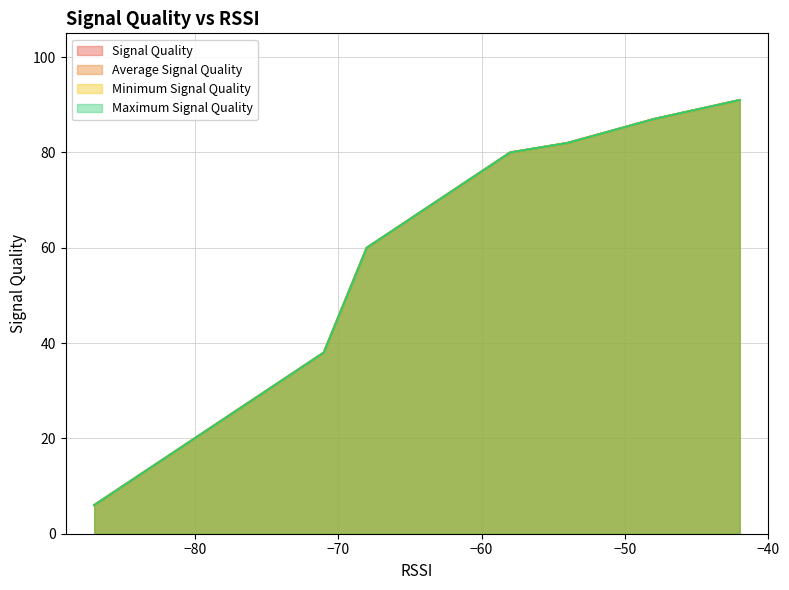

What are all the series names shown in the legend?

Signal Quality, Average Signal Quality, Minimum Signal Quality, Maximum Signal Quality